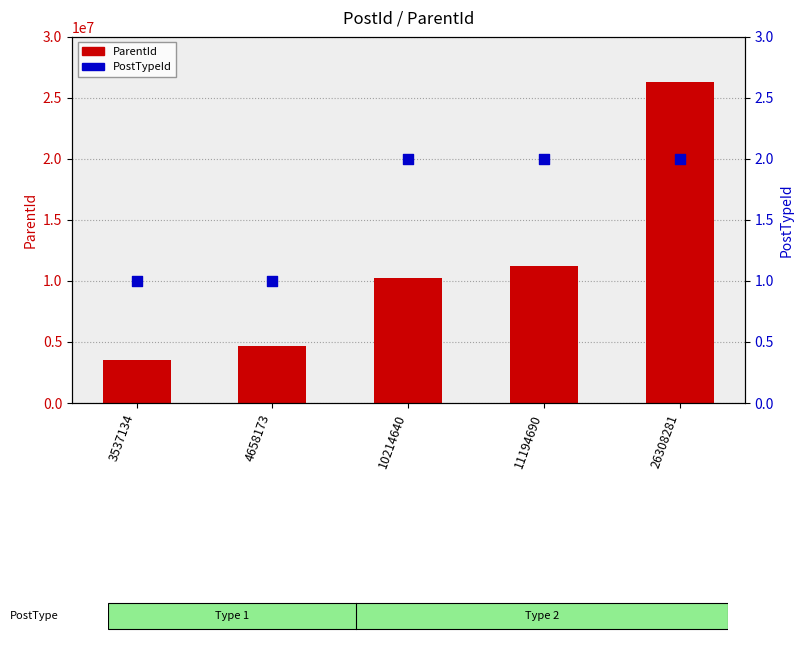

Which series contains the lowest Y value?

PostTypeId